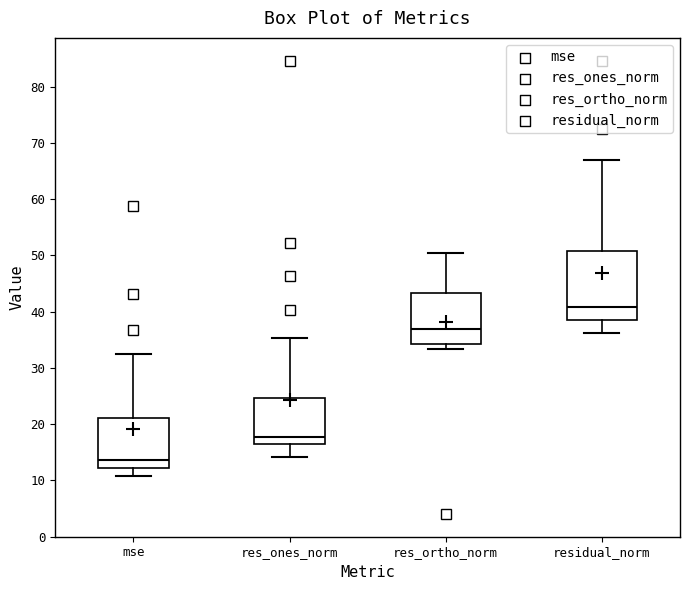

Where is the lower edge of the box for residual_norm on the y-axis? The values are not printed on the chart, so give them approximately, as read against the axis.

38